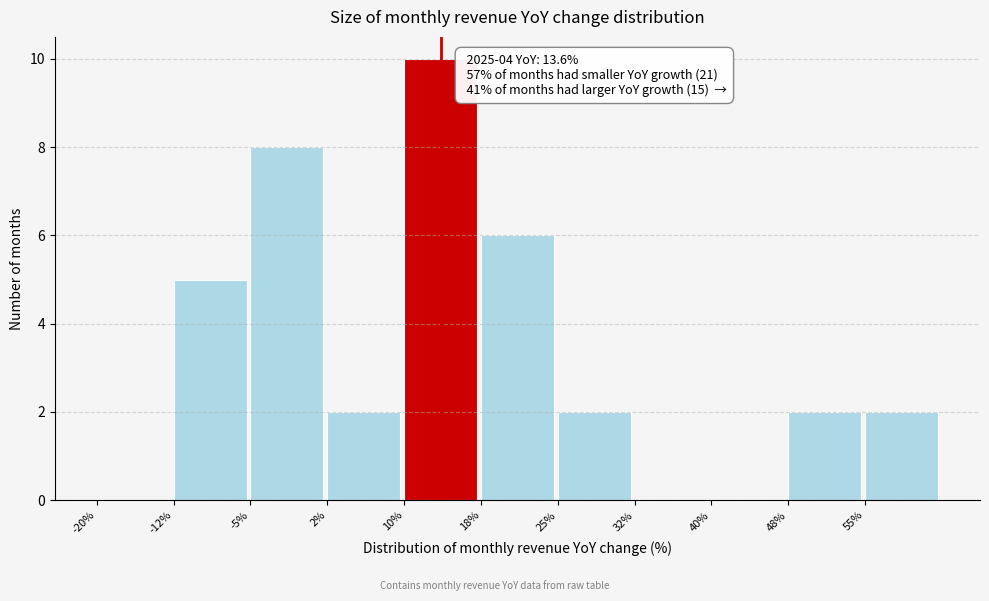

Over which range of the x-axis is the bar tallest?

10.0 to 17.5